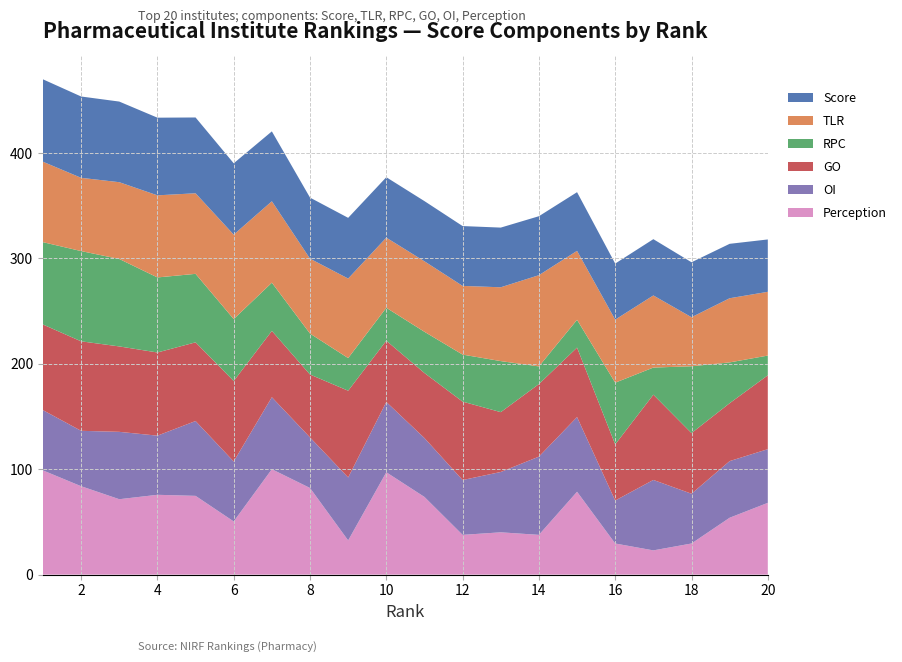

Reading left to right, transcribe all the data shown in this chart.

Score: 1=78.2	2=77.2	3=76.5	4=73.7	5=71.9	6=67.7	7=66.3	8=57.9	9=57.6	10=57.3	11=57.1	12=56.8	13=56.6	14=56.0	15=55.7	16=53.2	17=53.4	18=52.1	19=51.6	20=49.7
TLR: 1=76.3	2=69.5	3=72.8	4=77.9	5=76.5	6=80.1	7=77.2	8=71.1	9=75.5	10=66.5	11=66.9	12=65.2	13=70.0	14=86.6	15=65.4	16=59.8	17=68.4	18=46.5	19=60.9	20=60.5
RPC: 1=78.1	2=85.6	3=83.0	4=71.2	5=65.0	6=58.8	7=45.8	8=38.9	9=31.0	10=31.2	11=39.1	12=44.6	13=48.4	14=16.8	15=26.4	16=58.5	17=25.7	18=63.4	19=38.7	20=18.7
GO: 1=81.2	2=84.9	3=81.0	4=78.9	5=74.7	6=76.4	7=62.9	8=59.7	9=82.3	10=58.1	11=61.7	12=74.4	13=56.8	14=68.8	15=65.9	16=53.3	17=80.9	18=57.5	19=54.9	20=70.1
OI: 1=57.2	2=52.6	3=63.9	4=56.1	5=71.0	6=56.9	7=68.3	8=48.0	9=59.8	10=66.7	11=55.9	12=52.0	13=57.3	14=74.2	15=70.9	16=40.8	17=66.8	18=47.2	19=53.8	20=50.9
Perception: 1=98.9	2=83.9	3=71.5	4=75.7	5=74.7	6=50.5	7=100.0	8=82.2	9=32.4	10=97.1	11=73.7	12=37.7	13=40.1	14=37.7	15=78.6	16=29.5	17=23.0	18=29.5	19=54.0	20=68.1